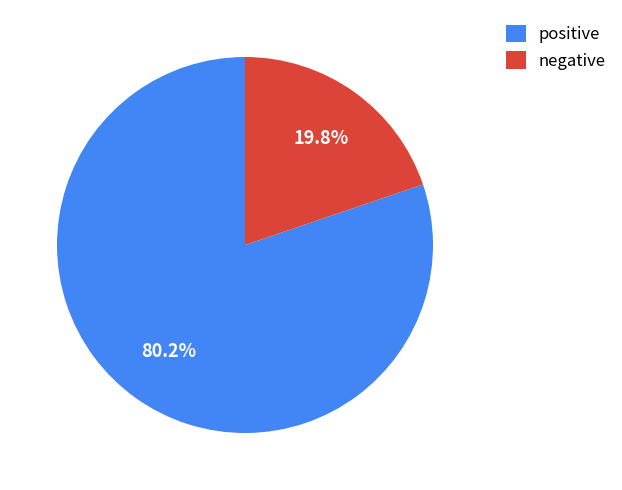

Rank the categories by value from lowest to highest.

negative, positive